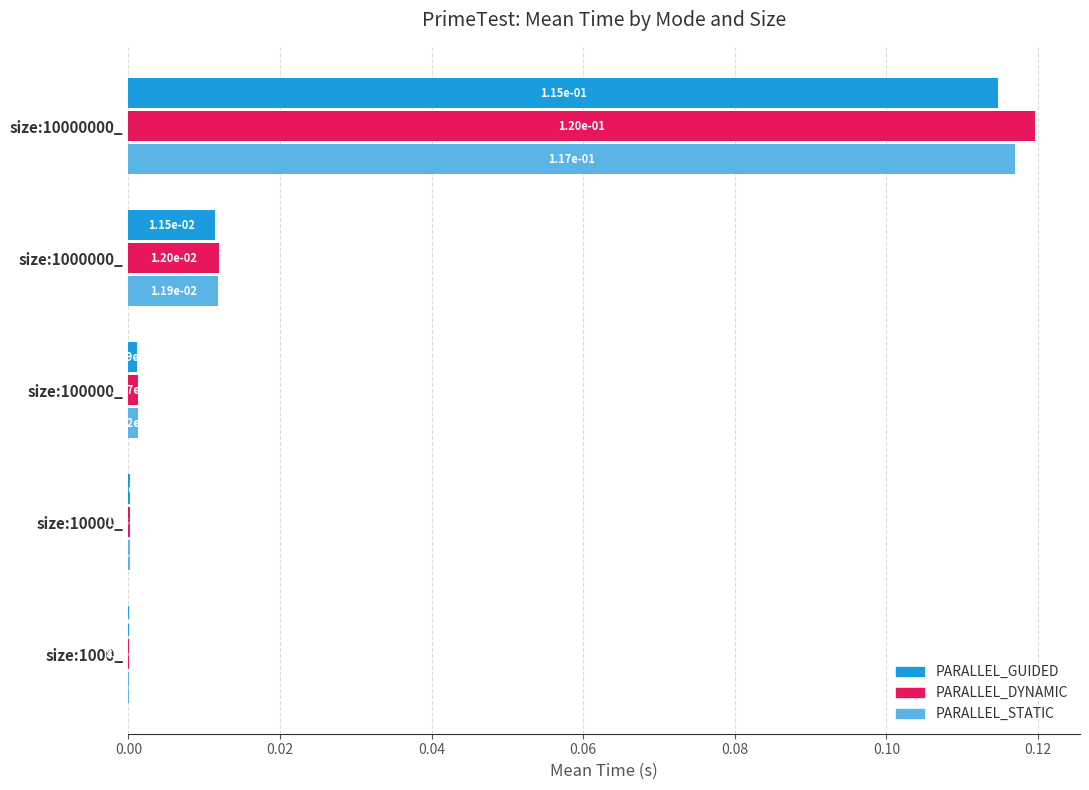

Is the value of PARALLEL_DYNAMIC at size:10000000_ greater than the value of PARALLEL_STATIC at size:100000_?

Yes